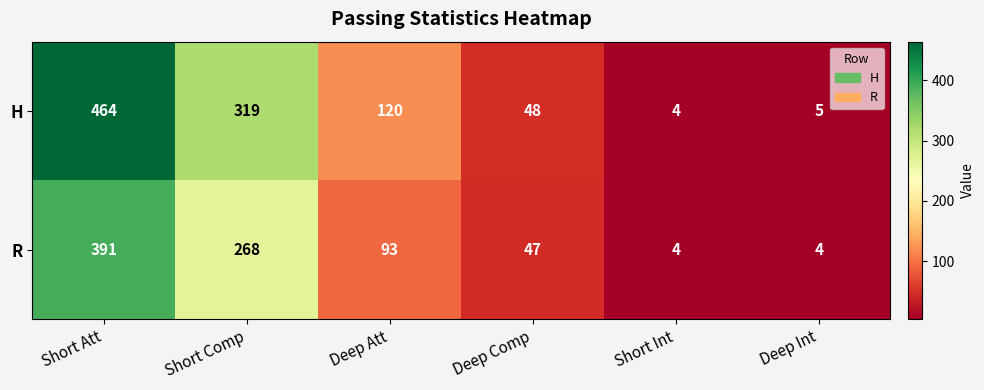

List the series in order of their overall mean, highest first.

H, R